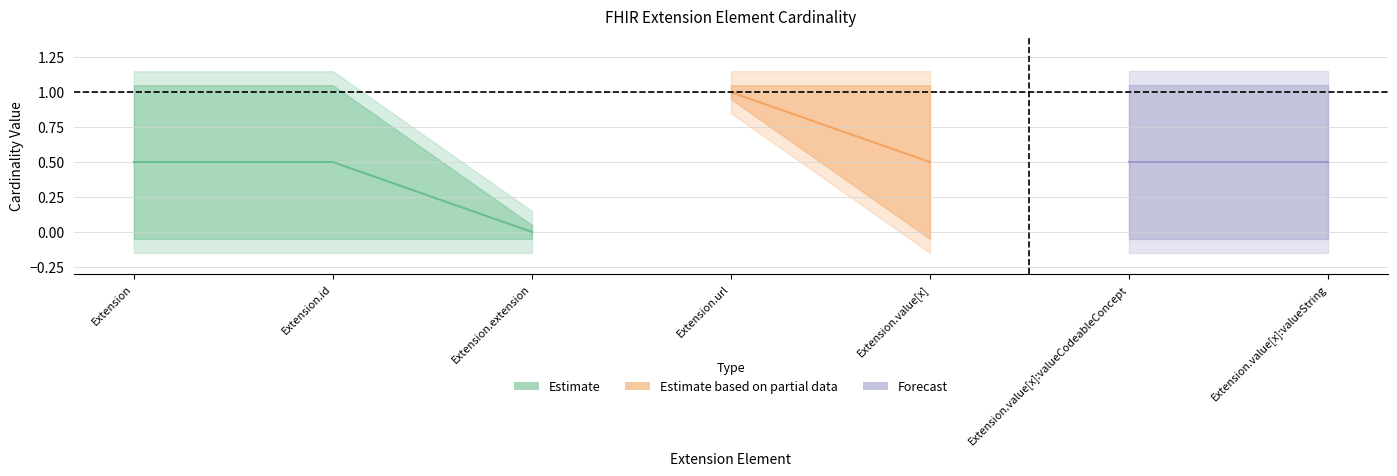

What is the value of the max_cardinality_upper point at the 7th from the left?

1